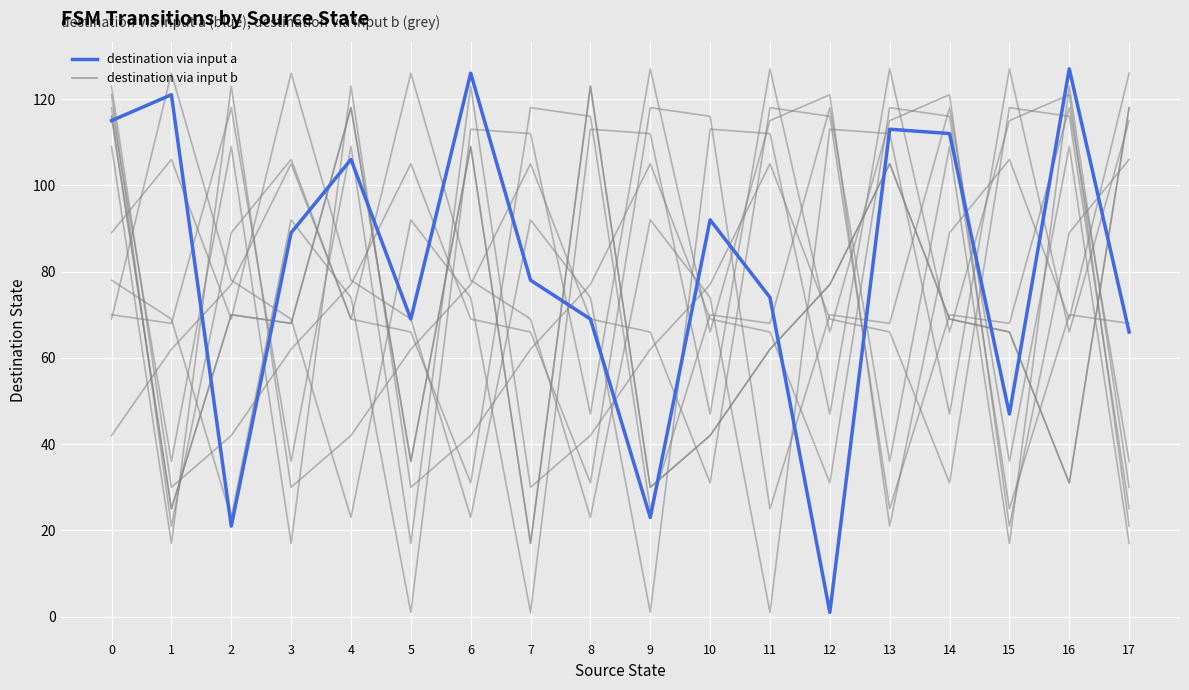

Does the chart have visible grid lines?

Yes